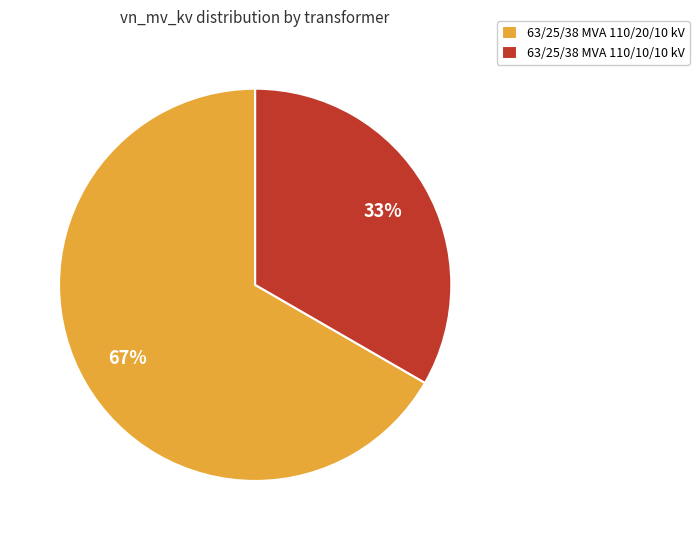

To the nearest percent, what is the combined percentage of 63/25/38 MVA 110/10/10 kV and 63/25/38 MVA 110/20/10 kV?

100%